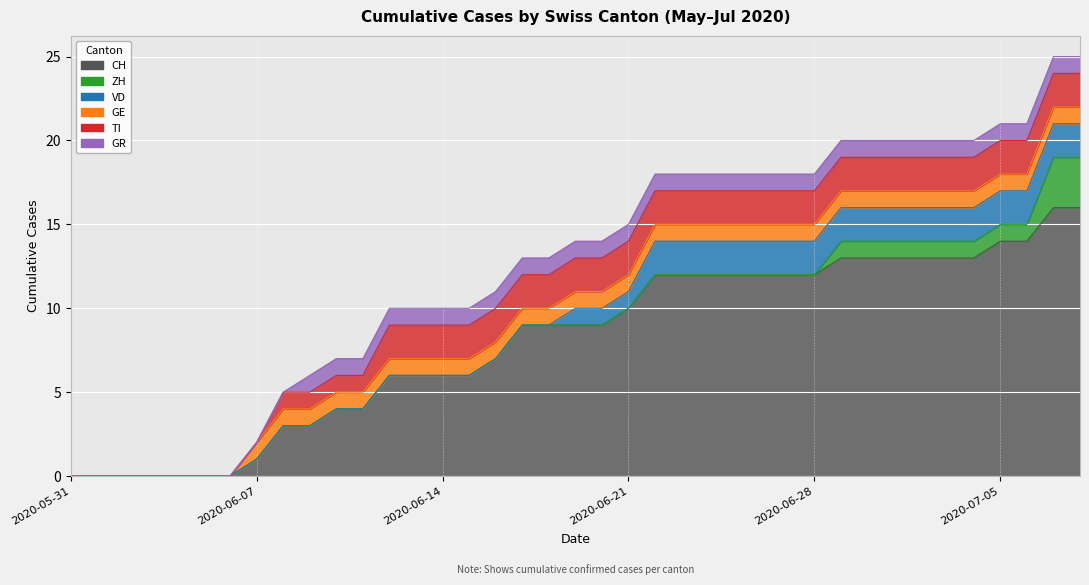

Between 2020-06-27 and 2020-07-02, which is larger?

2020-07-02